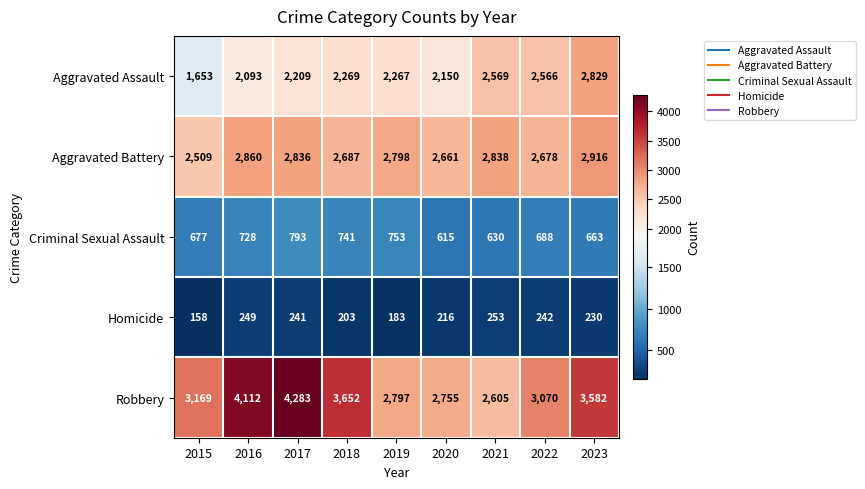

Which category has the lowest value across all series?

2015